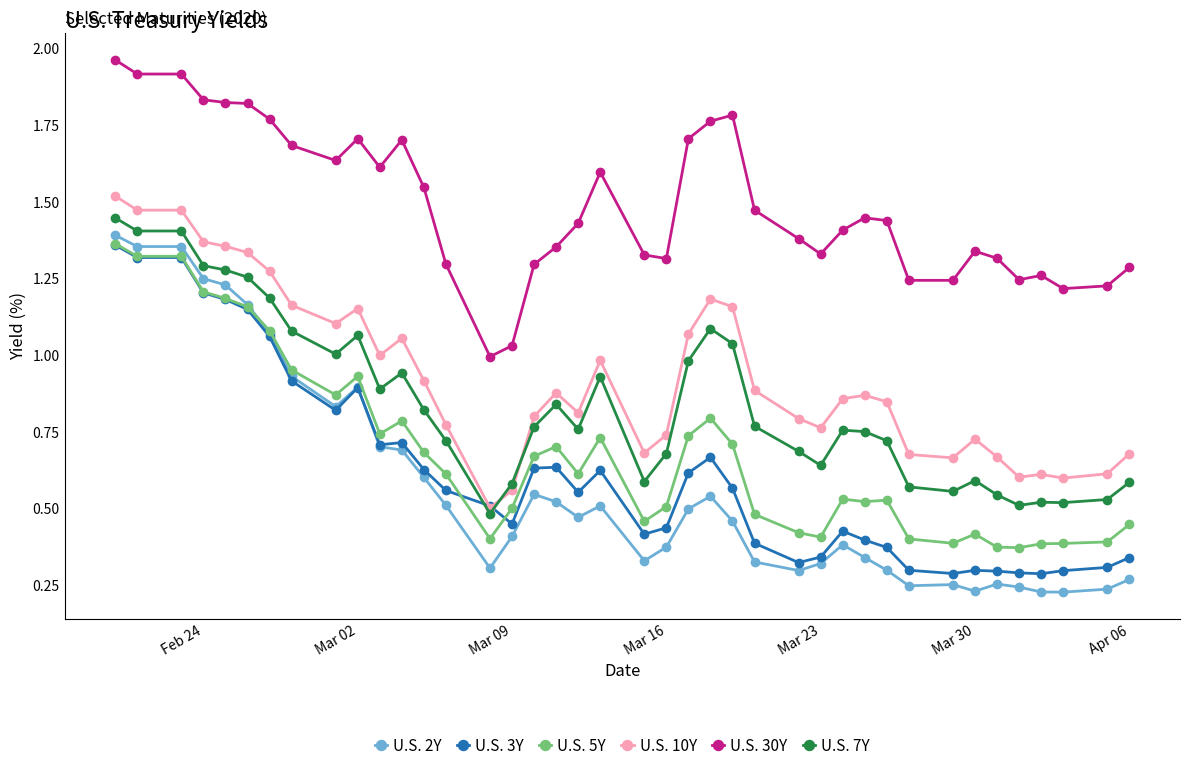

At how many categories does at least one series exceed 0?

40